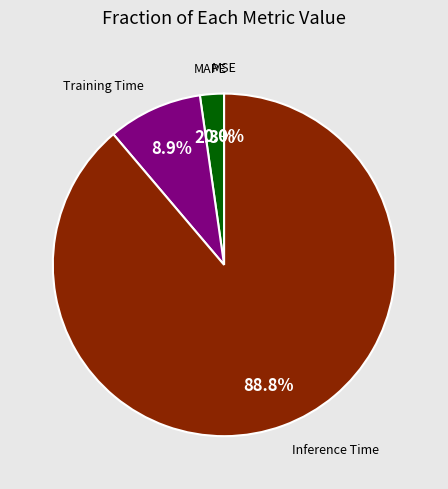

To the nearest percent, what is the average slice percentage?

25%